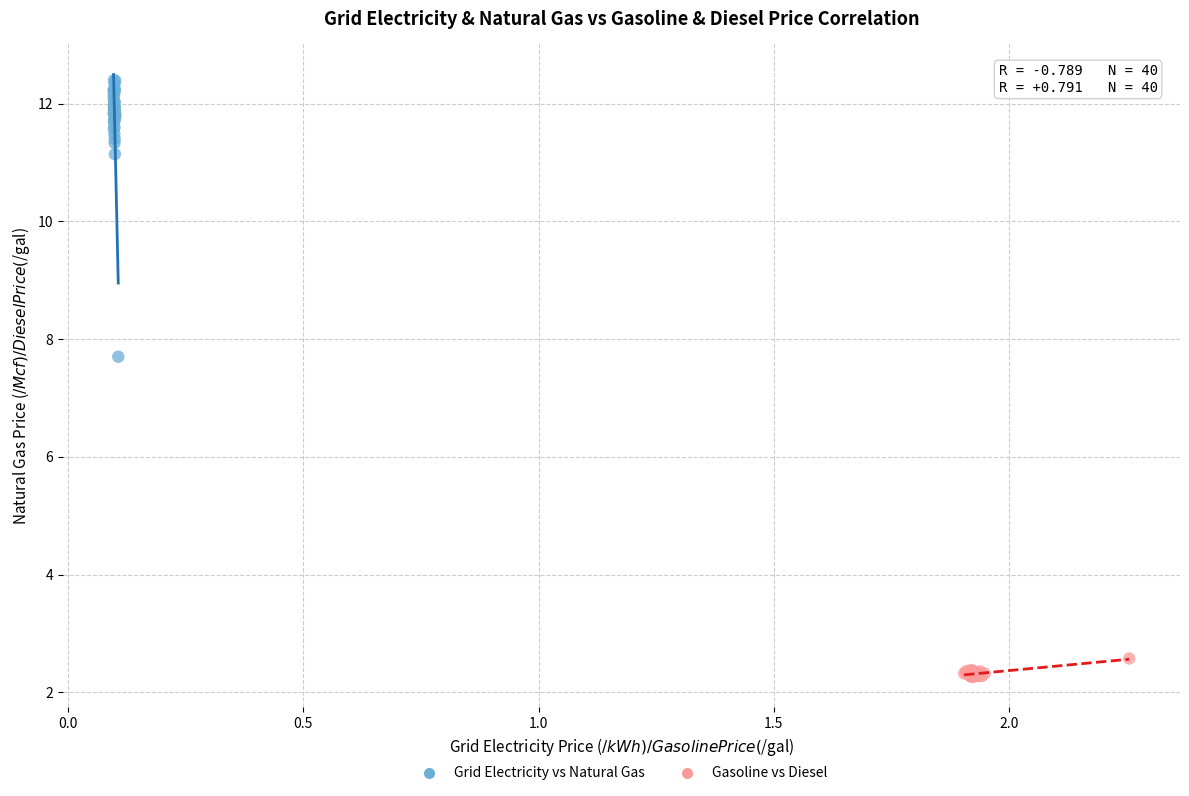

Which series reaches the maximum Y coordinate?

Grid Electricity vs Natural Gas